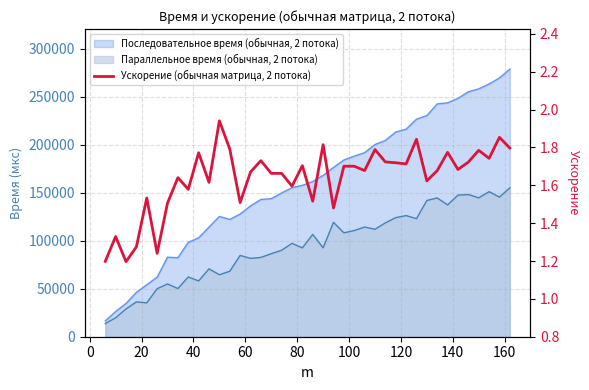

How many lines are shown in the chart?

1